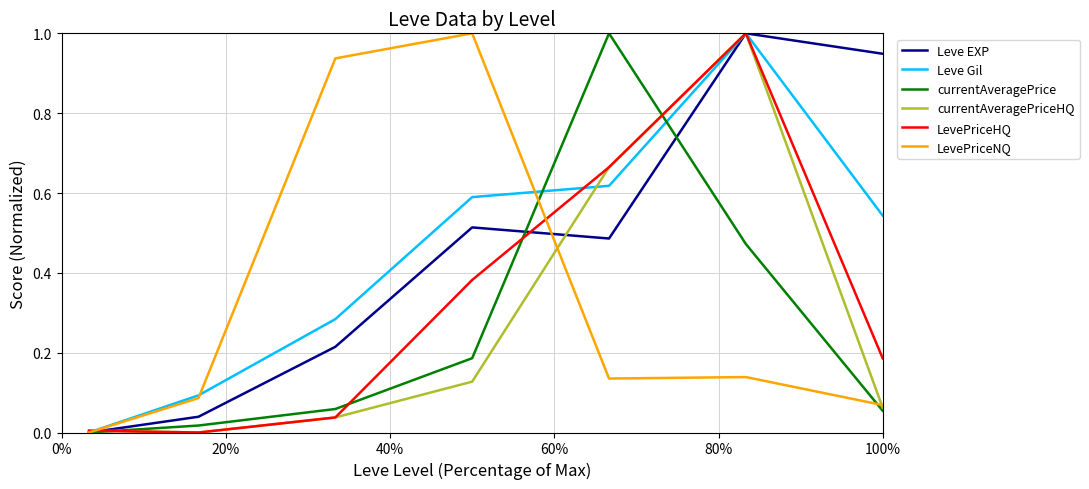

True or false: currentAveragePrice and LevePriceNQ intersect in this chart.

True